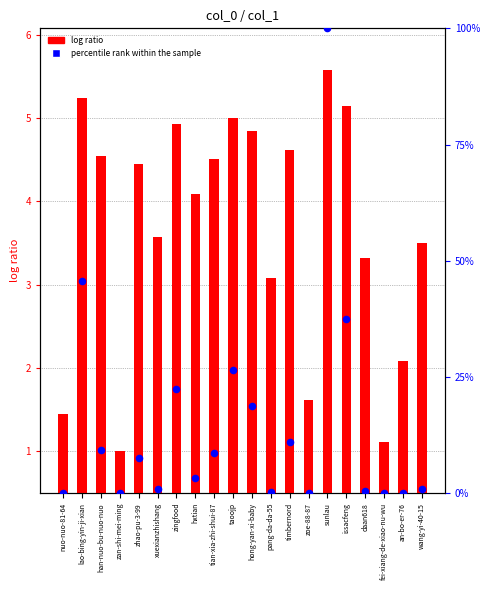

Is the value of percentile rank within the sample at xuexianzhishang greater than the value of log ratio at fei-xiang-de-xiao-nu-wu?

No